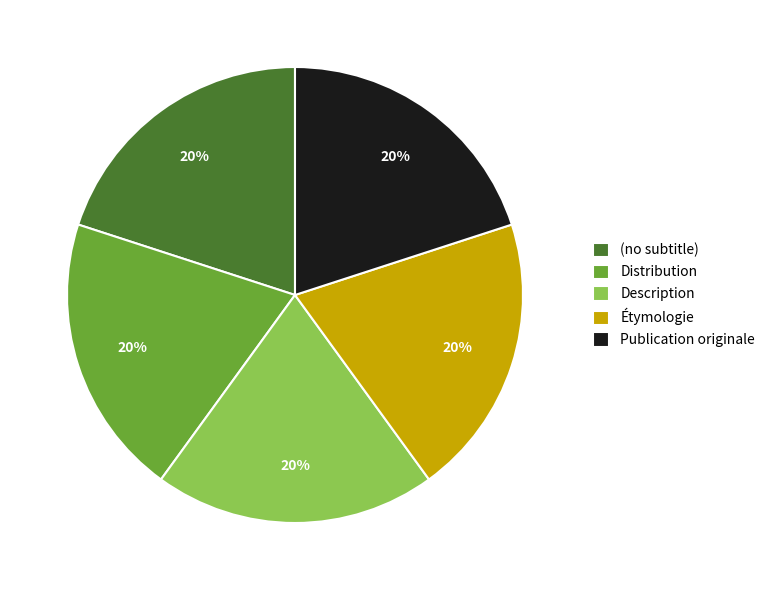

How many segments does this pie chart have?

5